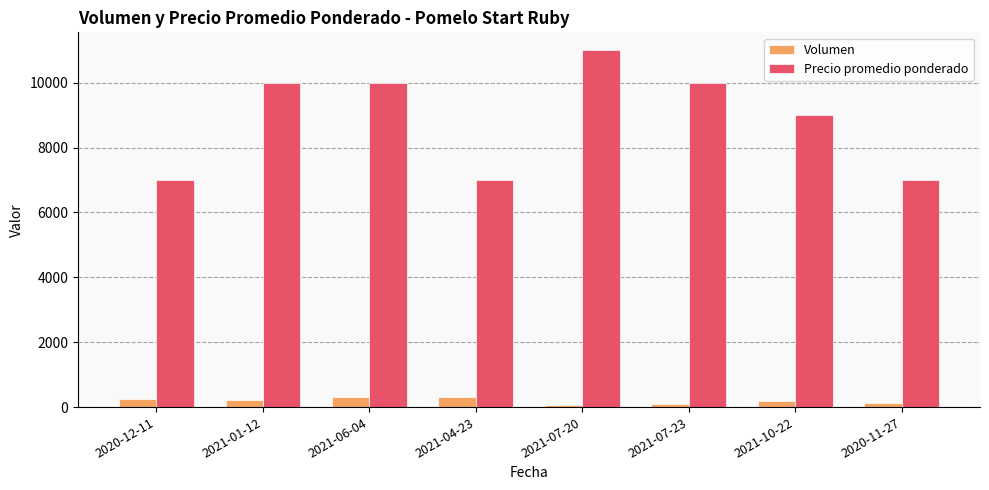

How many data points does each series have?

8